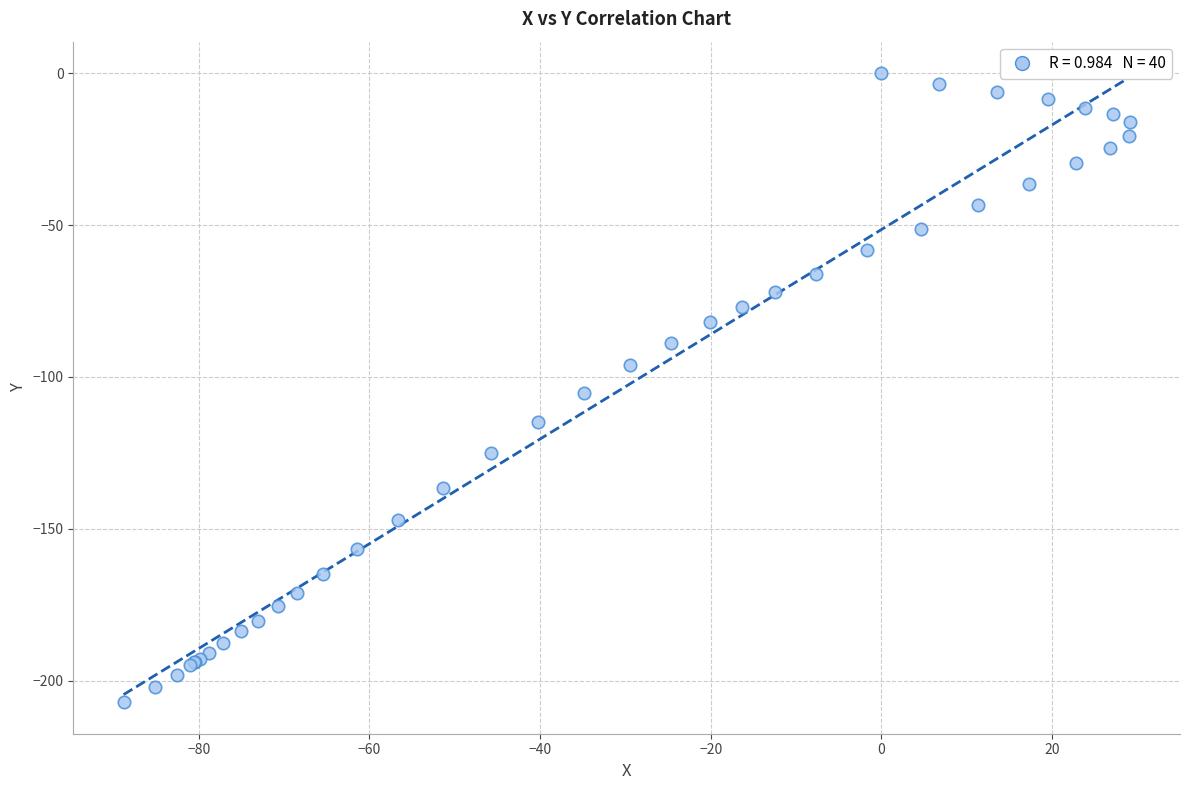

What Y value in the scatter plot is closest to -103?

-105.4